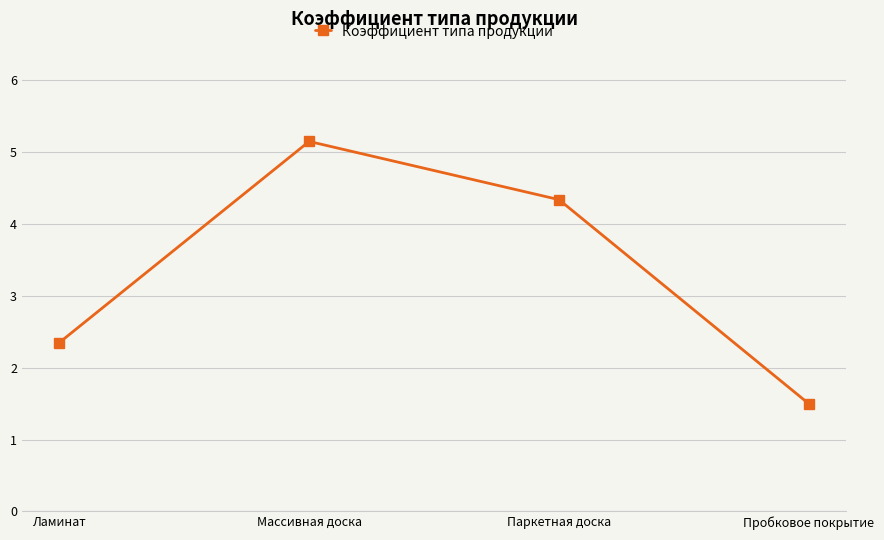

What is the value of the 3rd point from the left?

4.3